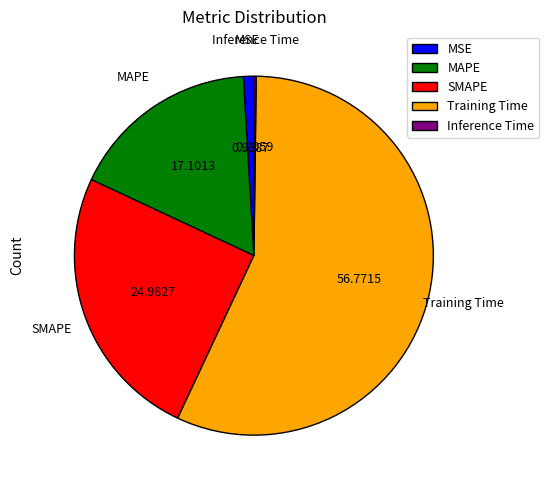

Is the sum of MSE and MAPE greater than half?

No